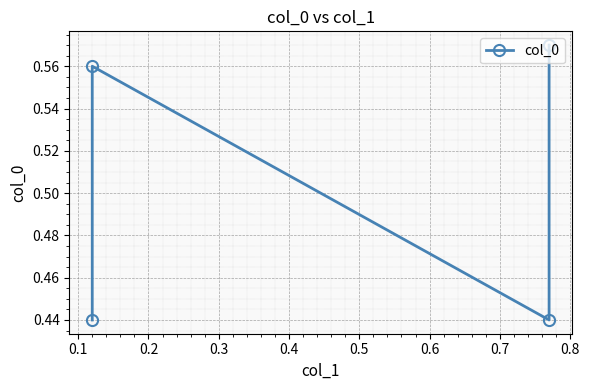

What is the sum of all values?

2.0